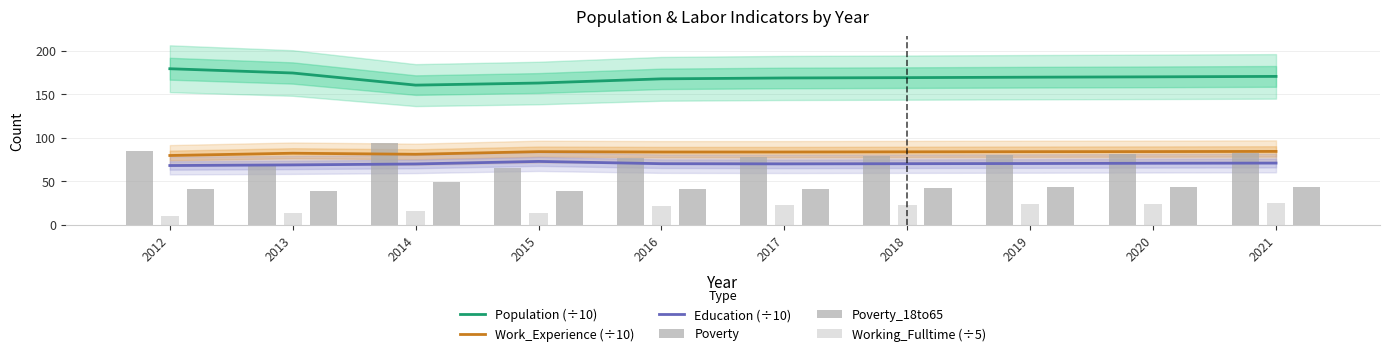

Where is Work_Experience (÷10) nearest to the value 81?

2014